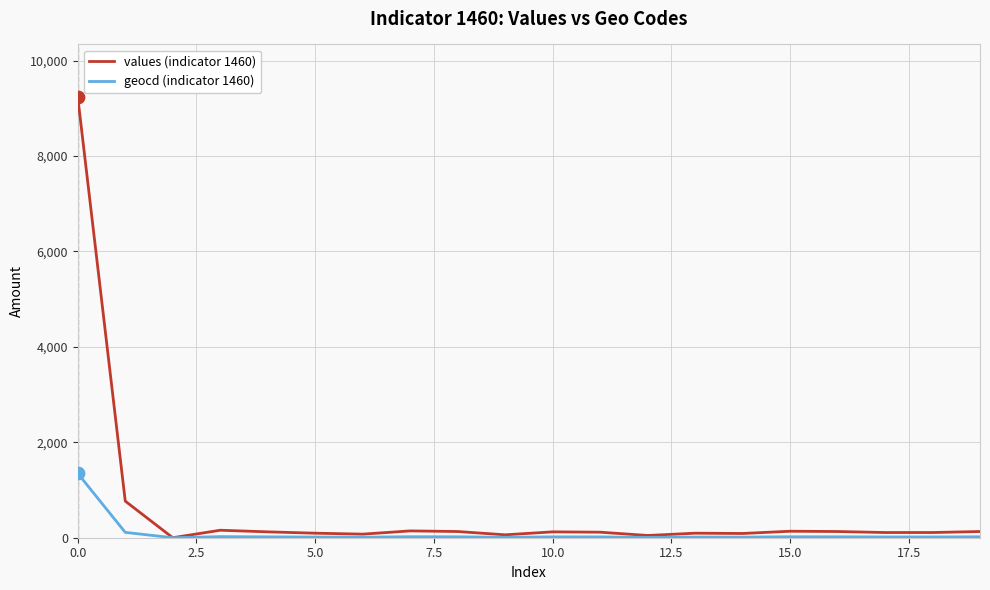

Which series has the largest range (max minus min)?

values (indicator 1460)